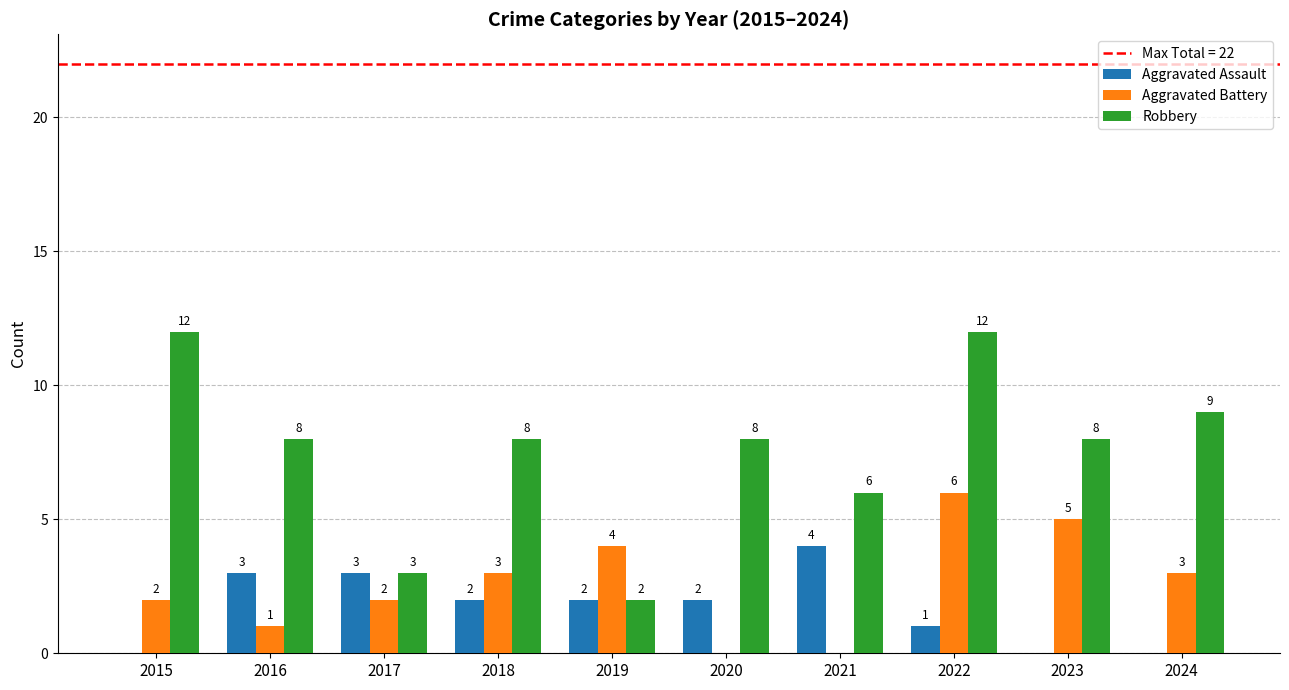

What is the sum of all Aggravated Assault values?

17